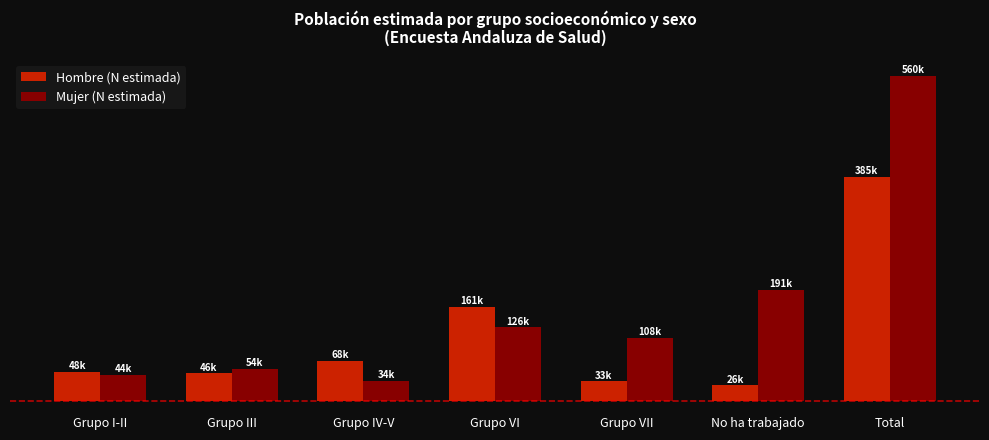

Are the bars horizontal?

No